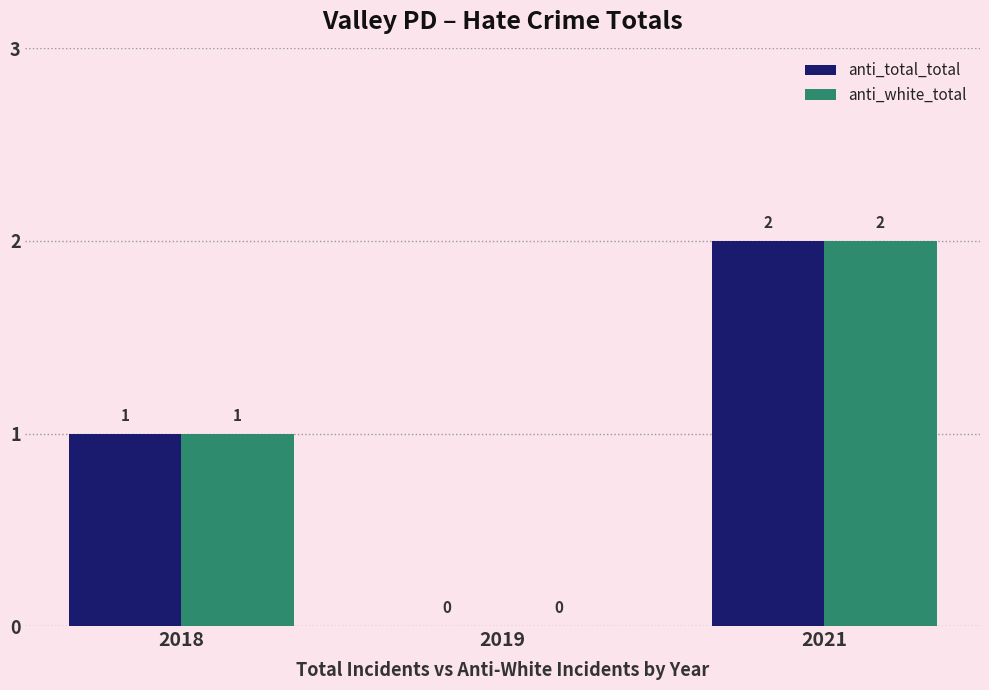

Count the number of data series in this chart.

2